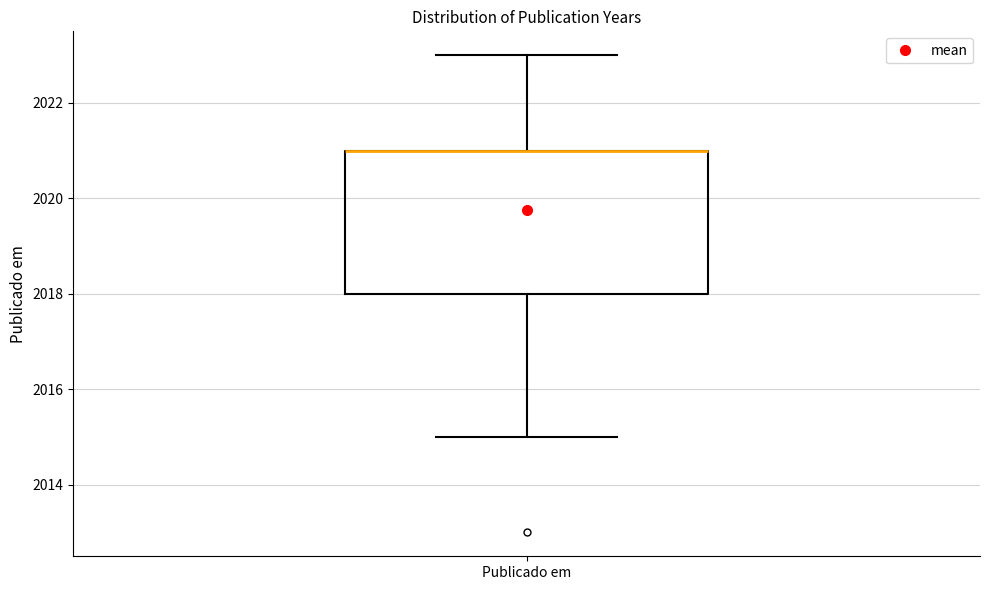

Transcribe this box plot: give where the median line is, the range the box spans, and where the two whiskers end, as read against the y-axis. The values are not printed on the chart, so give them approximately, as read against the axis.

median 2021 (drawn on the box's upper edge), box 2018 to 2021, whiskers 2015 to 2023